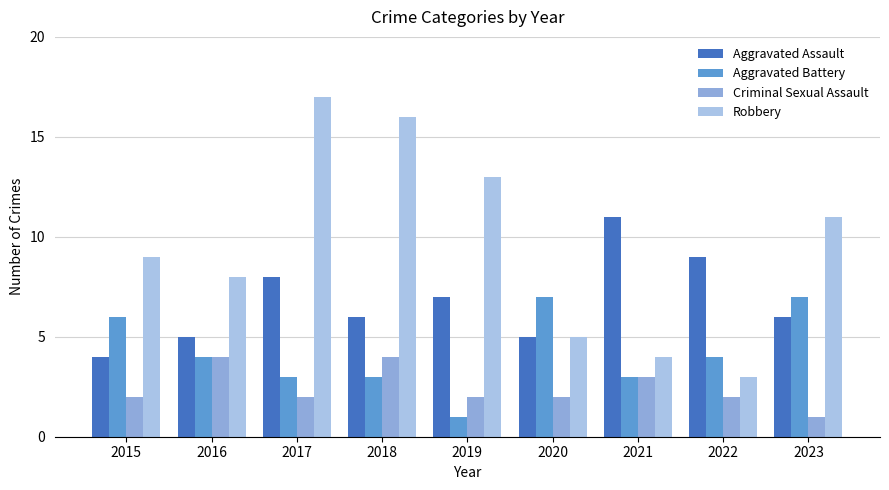

The value of Aggravated Assault at 2015 is 4. True or false?

True